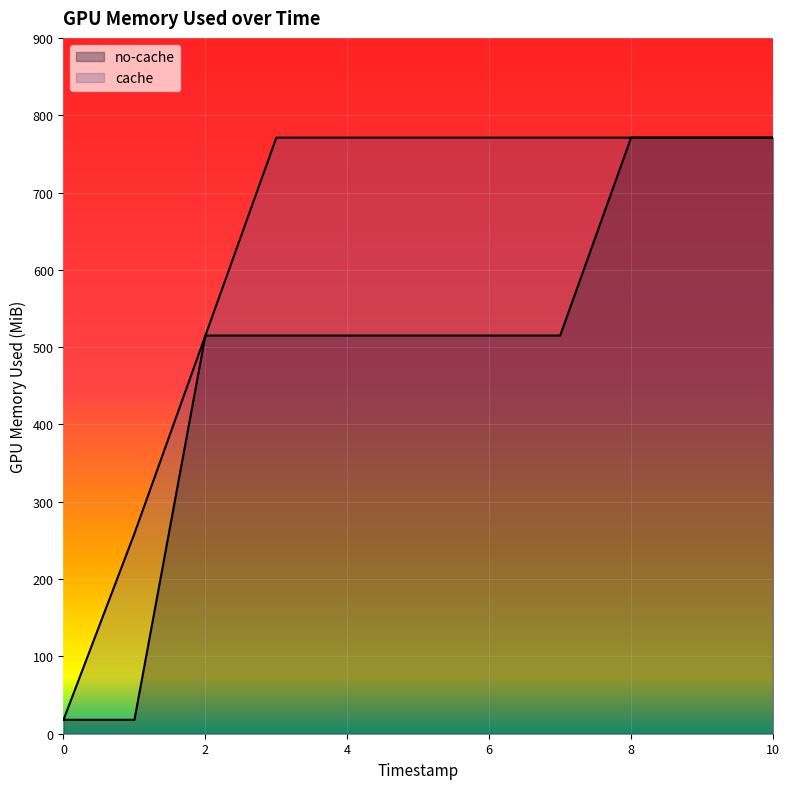

At which category is the sum across all series the highest?

8